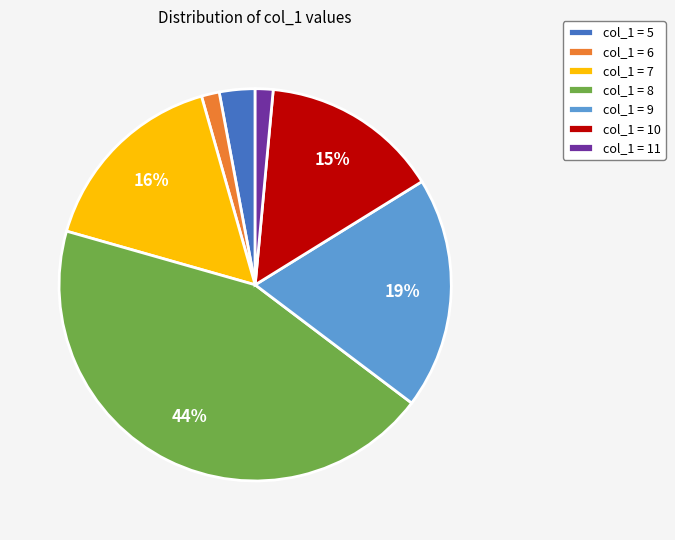

To the nearest percent, what portion does col_1 = 9 represent?

19%